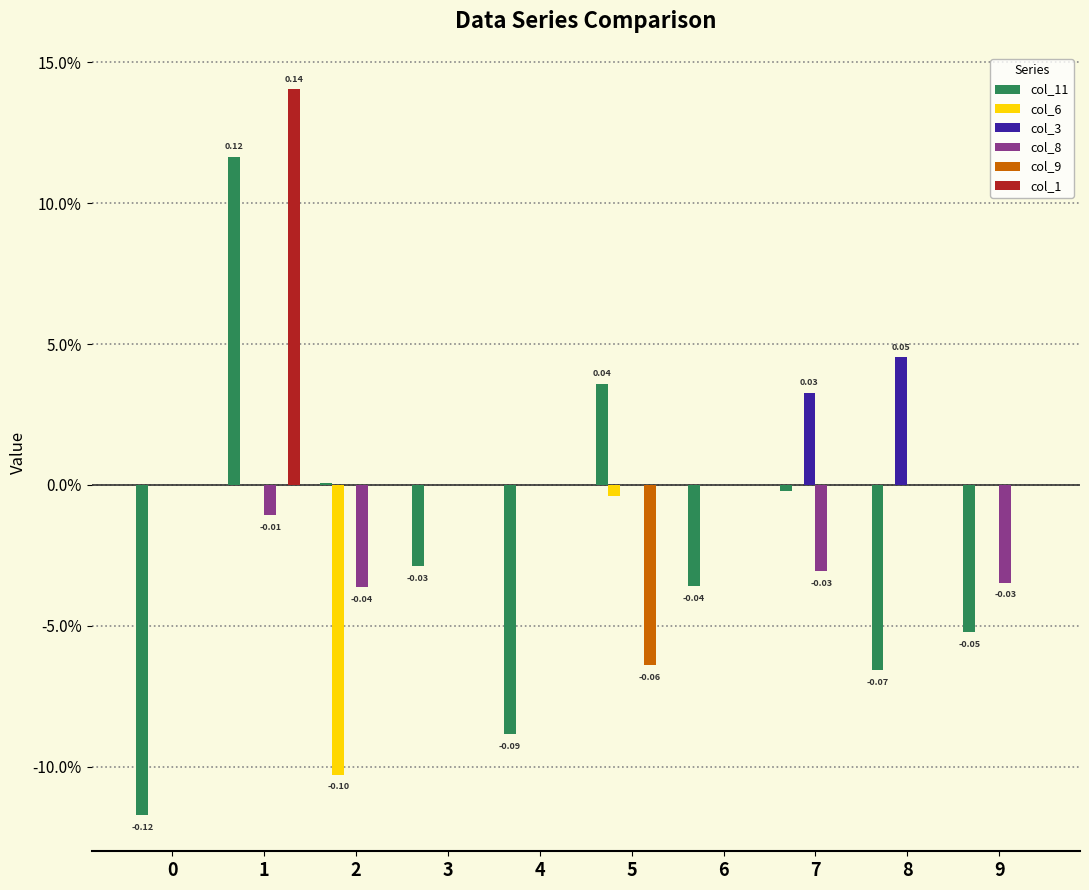

What is the difference between the maximum and minimum values in the col_6 series?

0.1